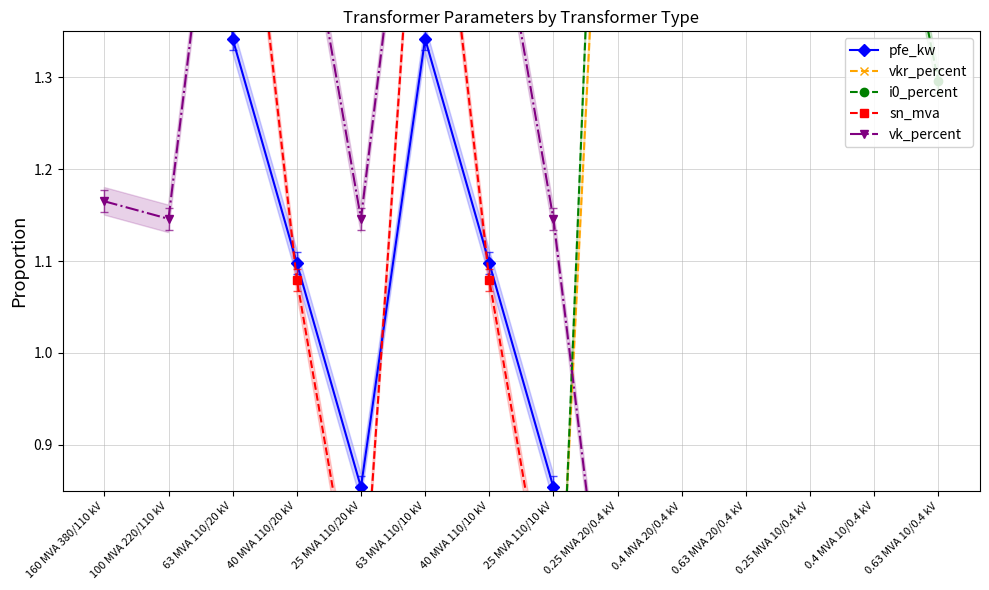

What is the average value of the i0_percent series?

1.0